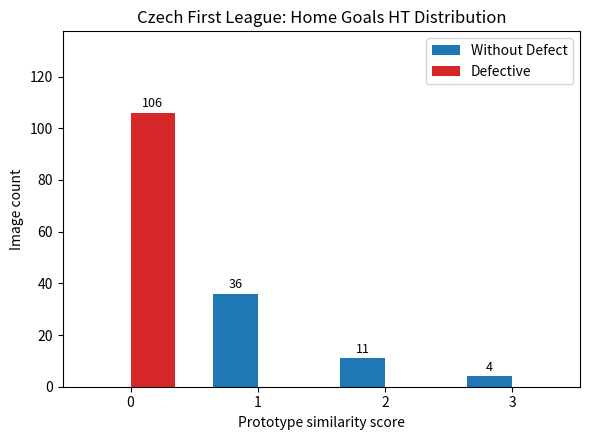

Which series has the largest total across all categories?

Defective